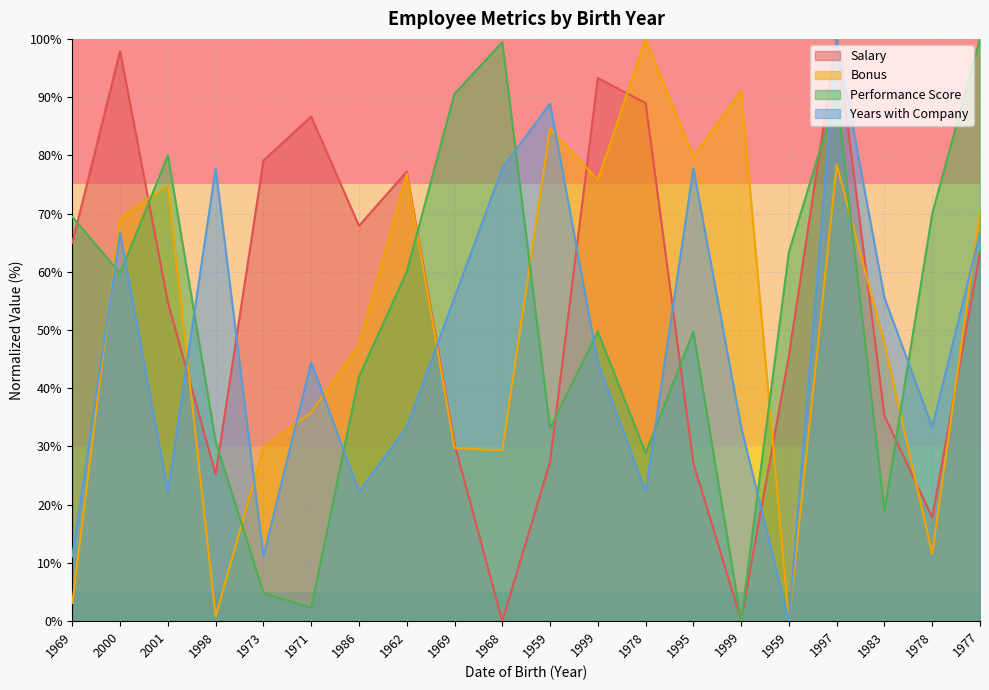

Where is Performance Score nearest to the value 50?

1999